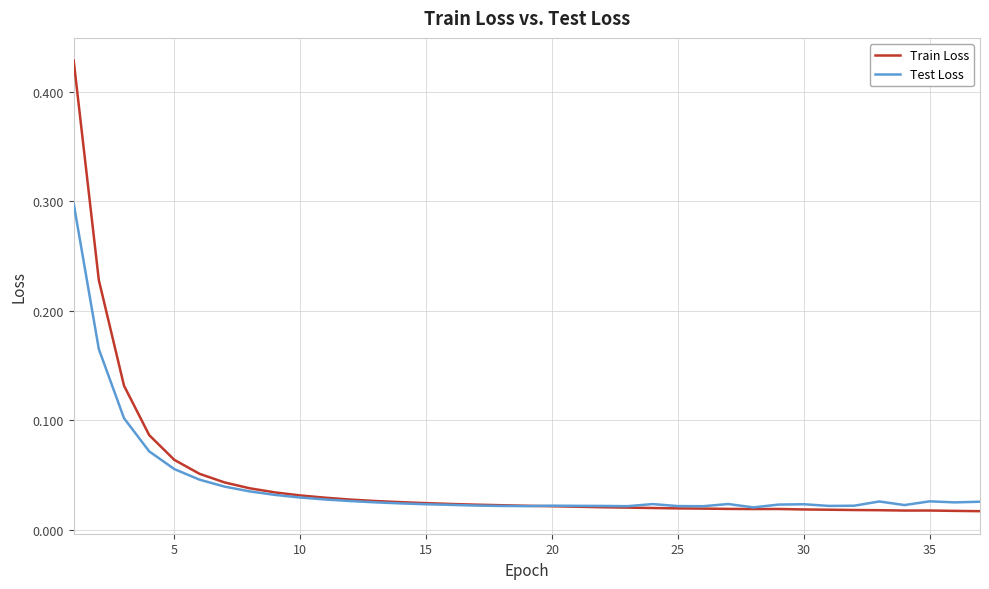

How many series are shown in this chart?

2